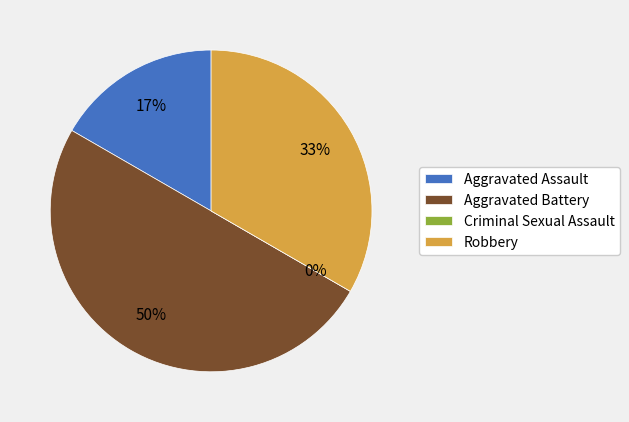

How many slices are in this pie chart?

4